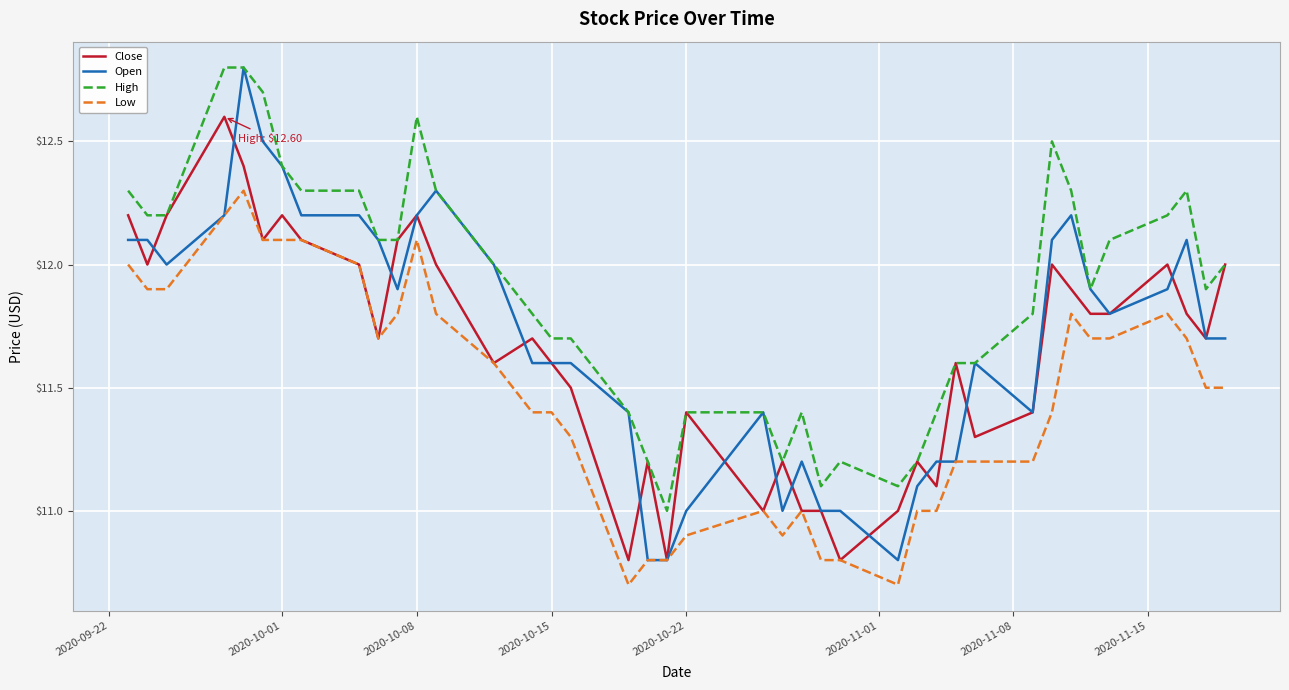

Which series has the largest range (max minus min)?

Open